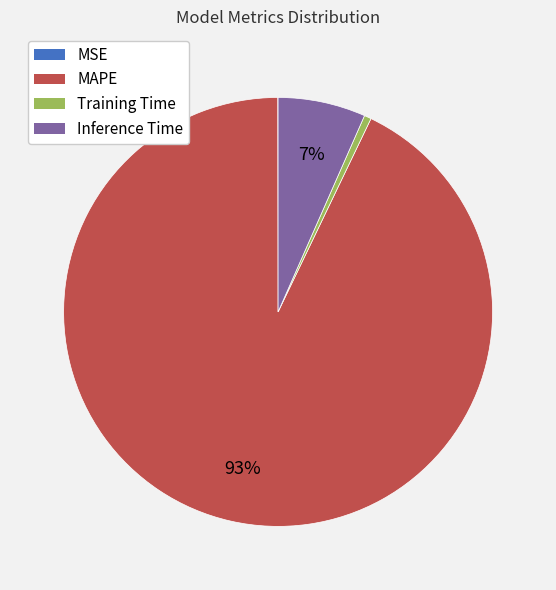

Is it true that MAPE is 93% of the pie?

True